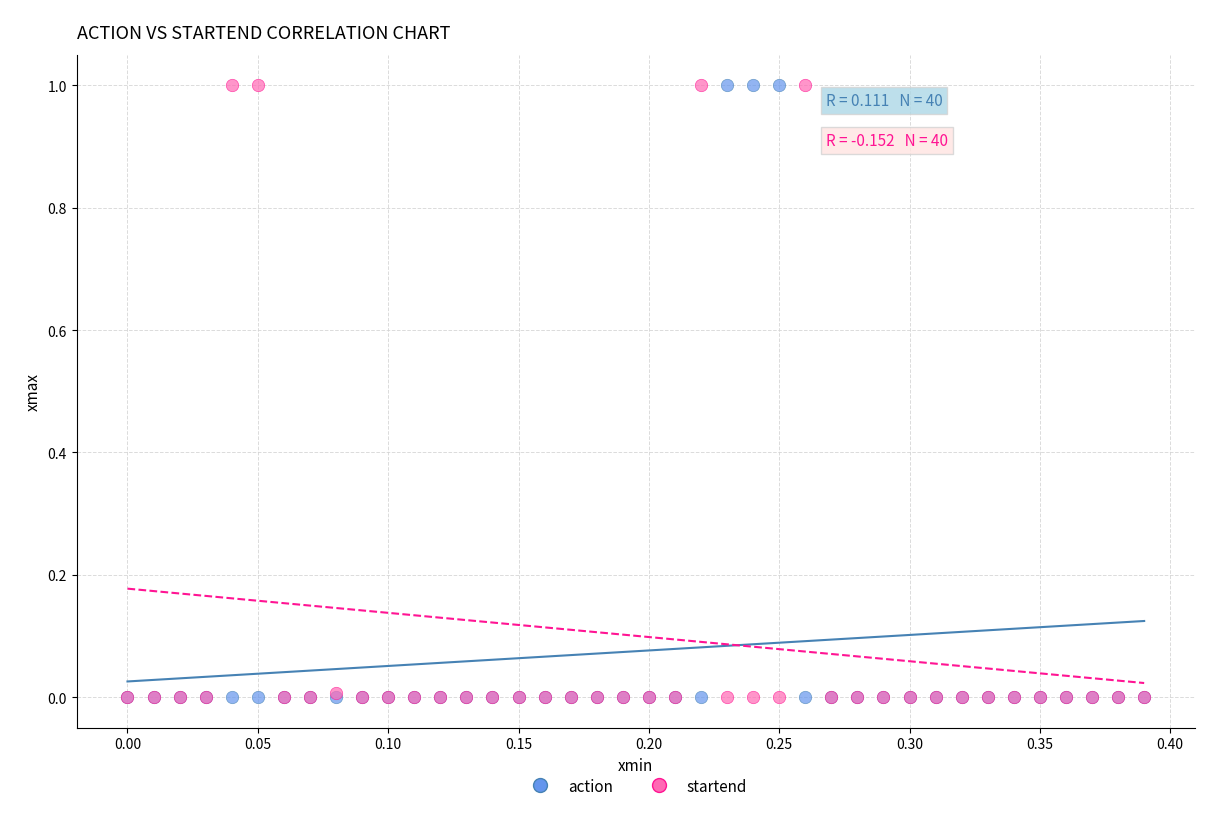

What are all the series names shown in the legend?

action, startend